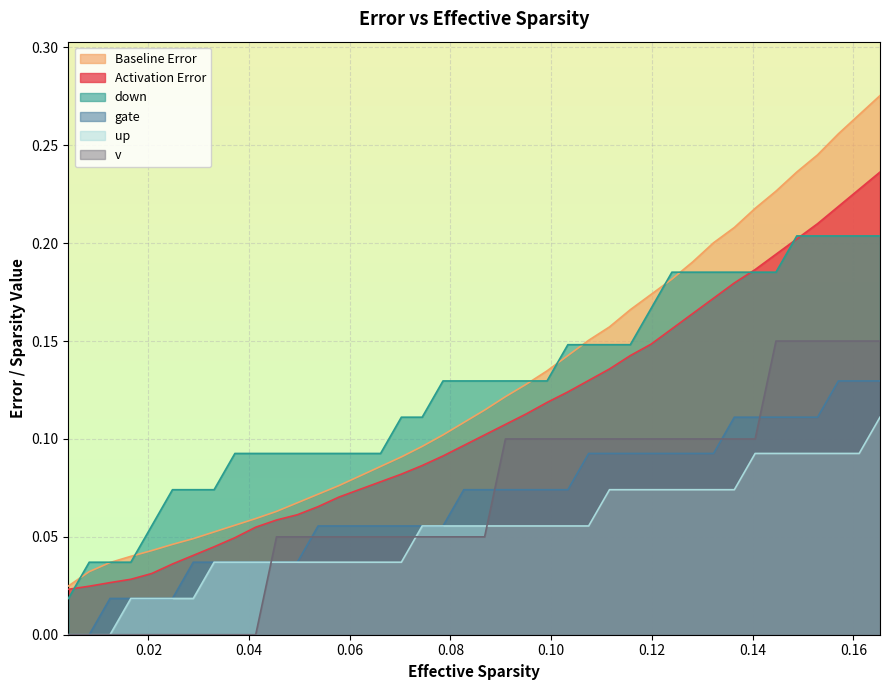

List the series in order of their peak value, lowest first.

up, gate, v, down, Activation Error, Baseline Error